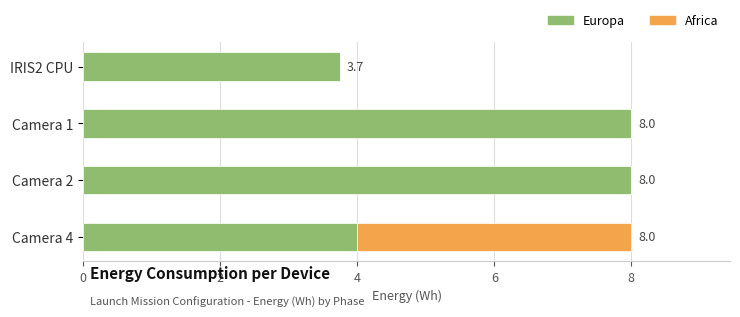

What is the sum of all Europa values?

23.7